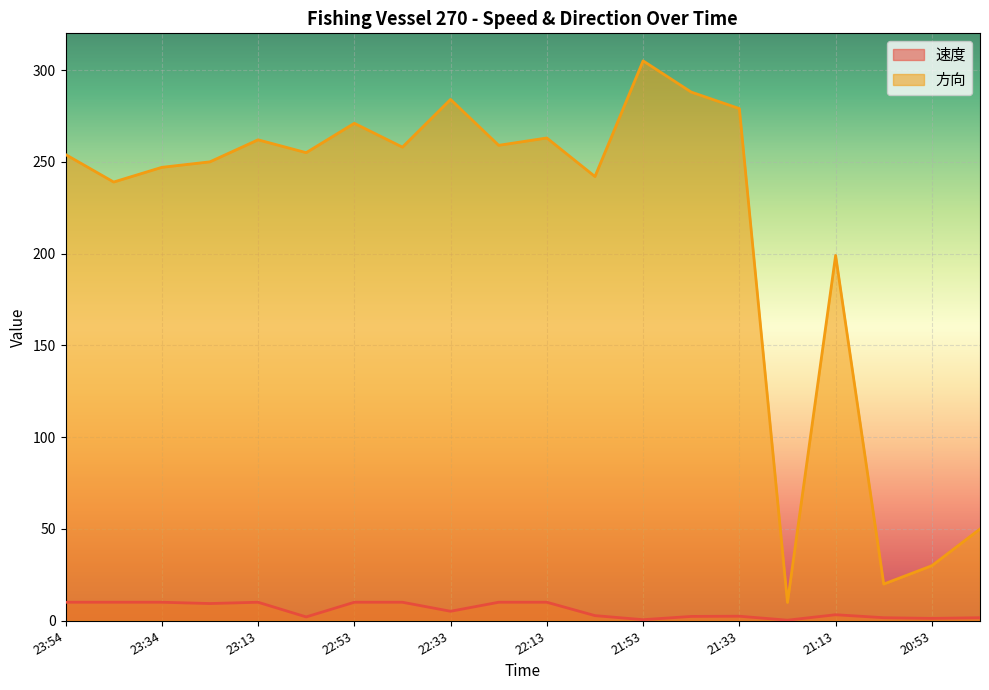

How many interior local valleys does the 方向 series have?

7